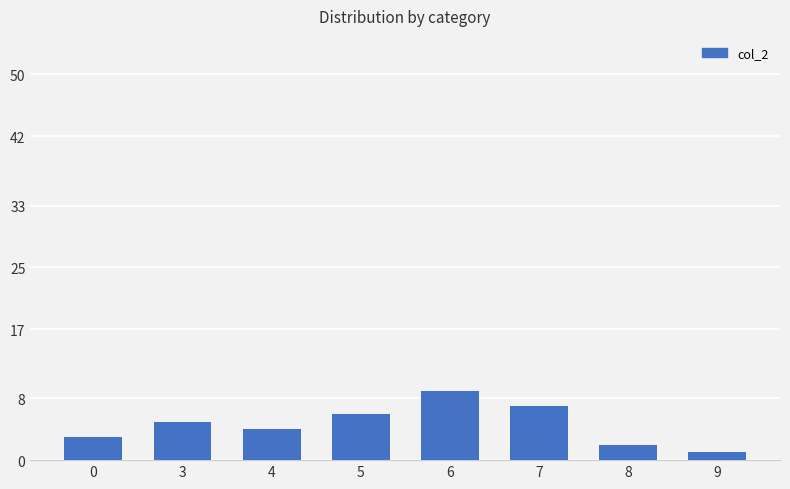

Is it true that the value at 6 is 14?

False